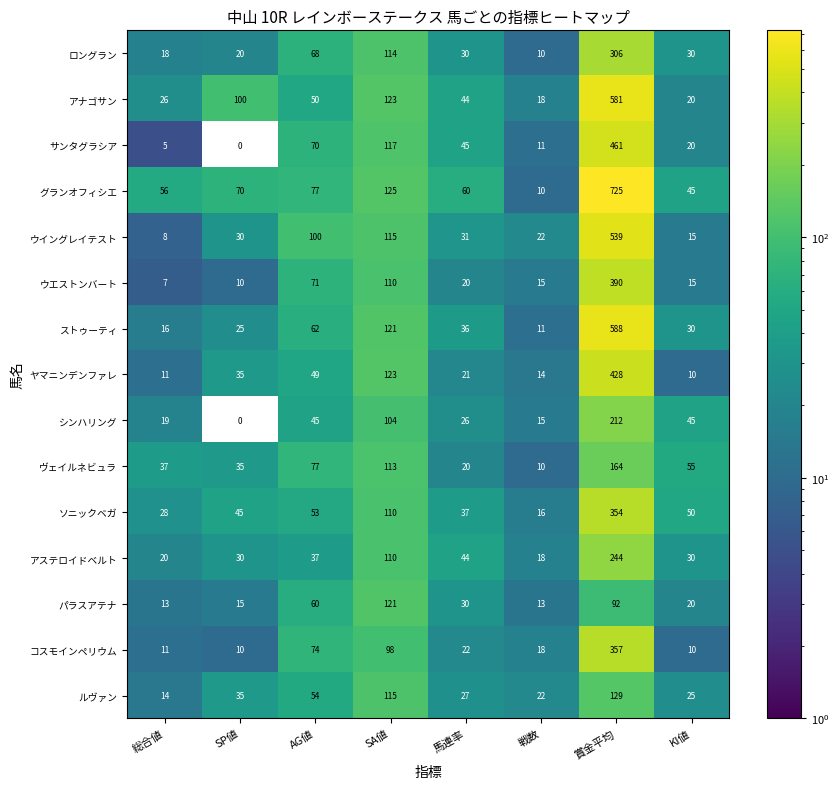

Which series has the widest spread of values?

グランオフィシエ